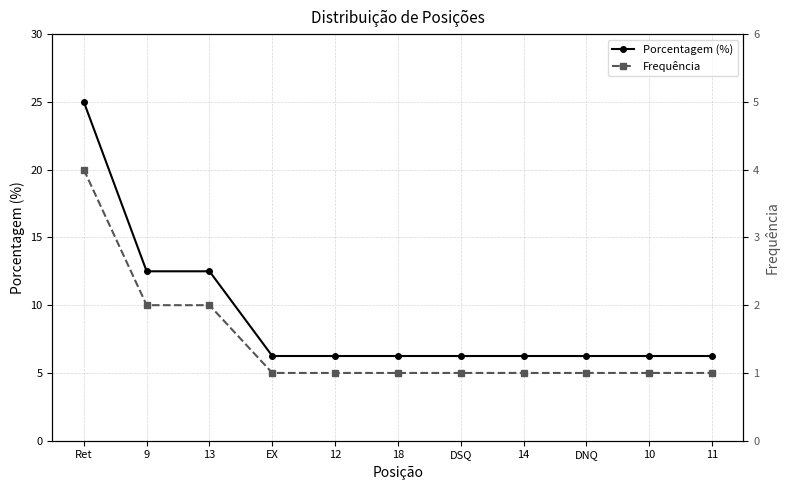

Count the number of data series in this chart.

2